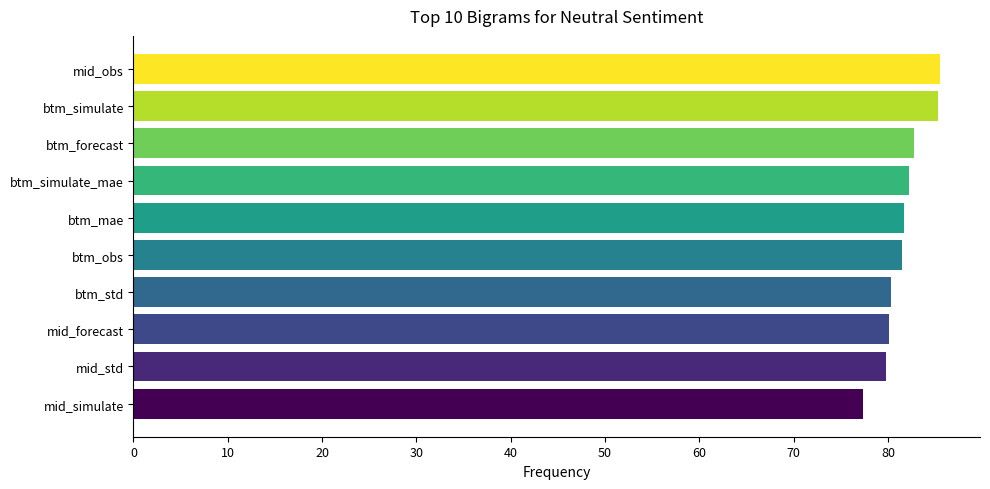

Is it true that the value at mid_obs is 38.8?

False